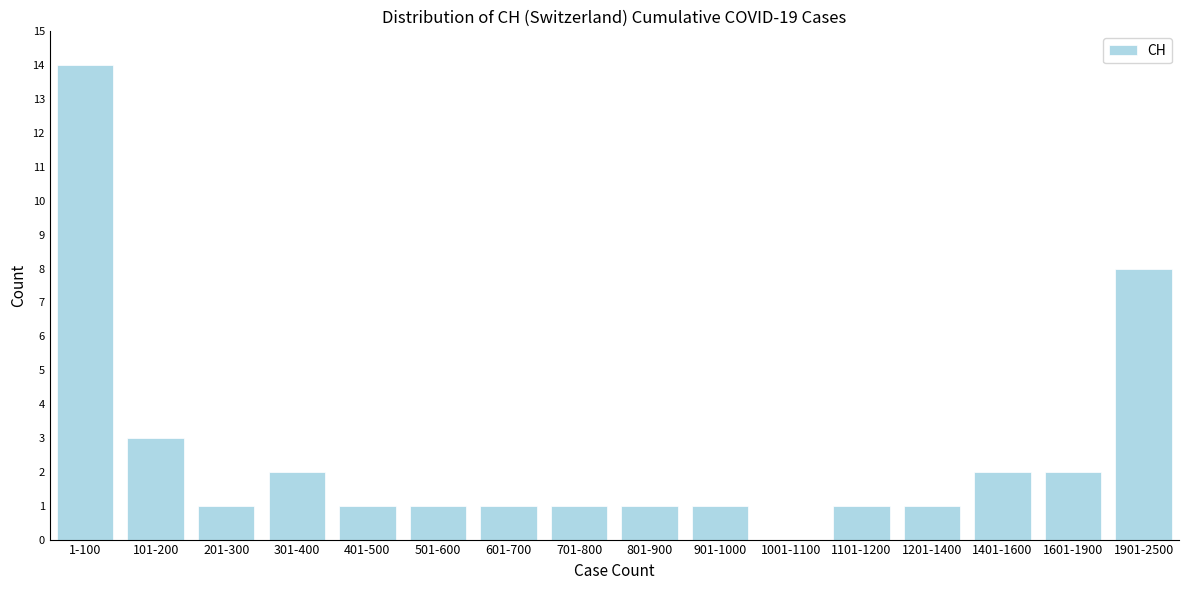

Reading left to right, what are all the values shown in this chart?

1-100=14	101-200=3	201-300=1	301-400=2	401-500=1	501-600=1	601-700=1	701-800=1	801-900=1	901-1000=1	1001-1100=0	1101-1200=1	1201-1400=1	1401-1600=2	1601-1900=2	1901-2500=8